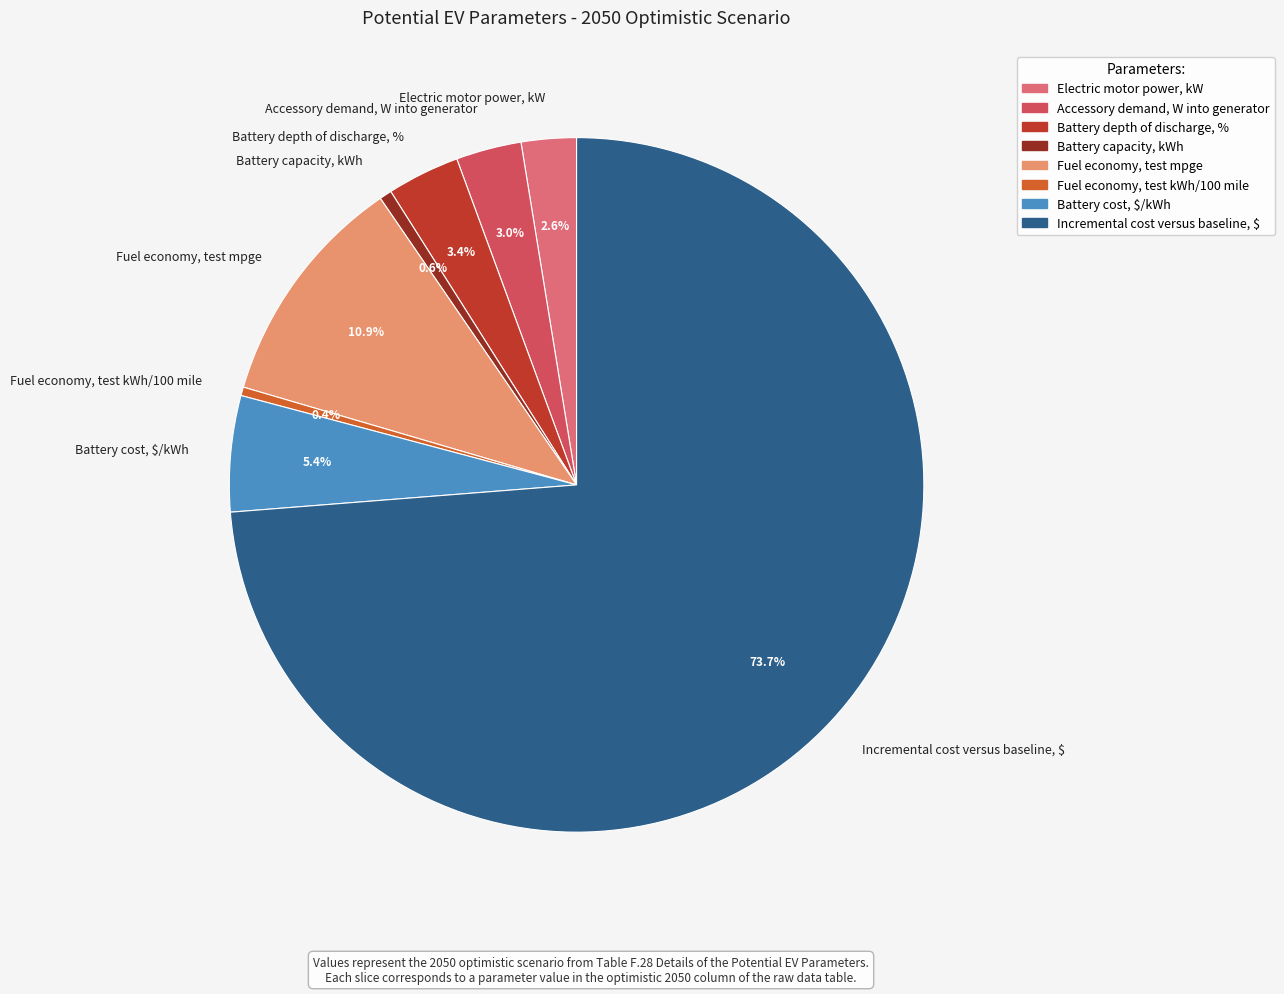

How many slices are in this pie chart?

8